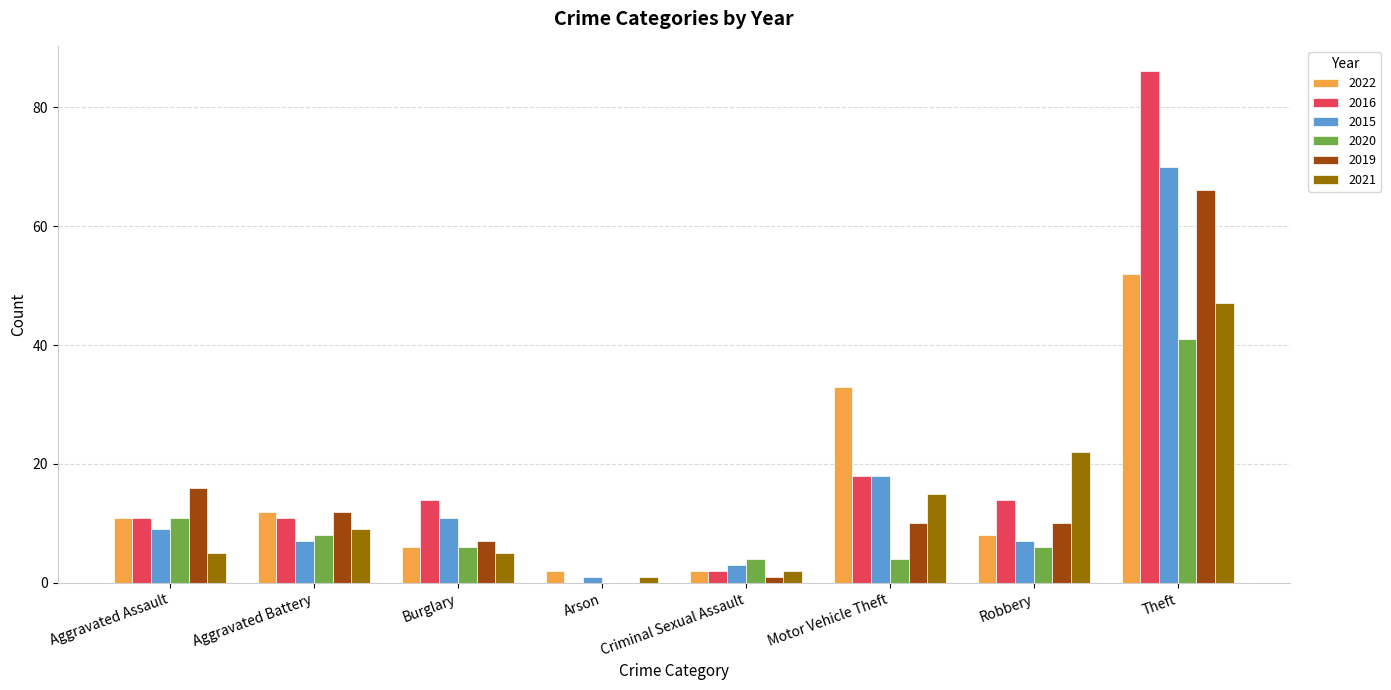

What is the sum of all 2020 values?

80